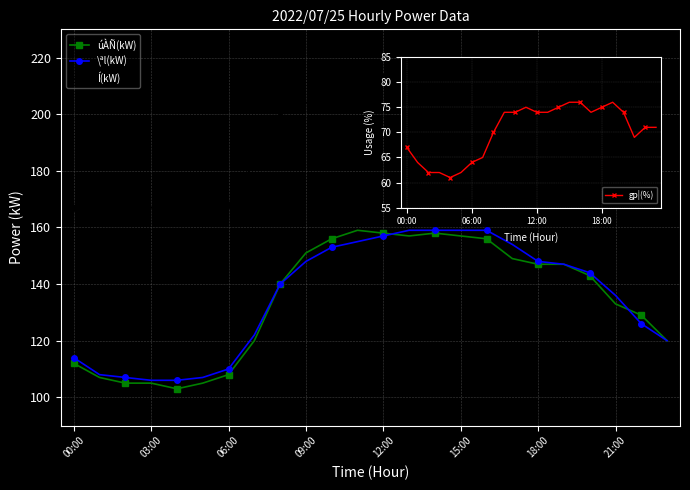

True or false: úÀÑ(kW) has more than 0 points higher than both neighbors.

True